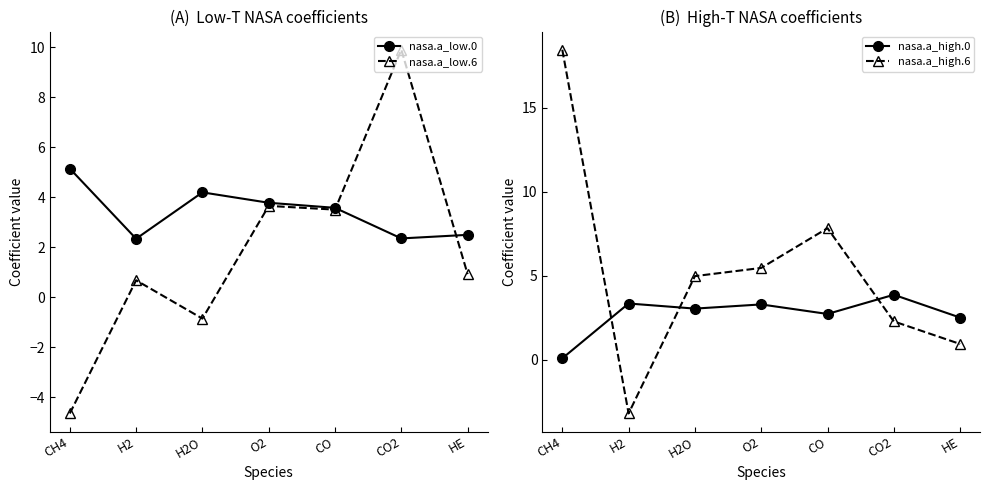

Reading right to left, extract all data points from this chart.

nasa.a_low.0: HE=2.5	CO2=2.4	CO=3.6	O2=3.8	H2O=4.2	H2=2.3	CH4=5.1
nasa.a_low.6: HE=0.9	CO2=9.9	CO=3.5	O2=3.7	H2O=-0.8	H2=0.7	CH4=-4.6
nasa.a_high.0: HE=2.5	CO2=3.9	CO=2.7	O2=3.3	H2O=3.0	H2=3.3	CH4=0.1
nasa.a_high.6: HE=0.9	CO2=2.3	CO=7.8	O2=5.5	H2O=5.0	H2=-3.2	CH4=18.4